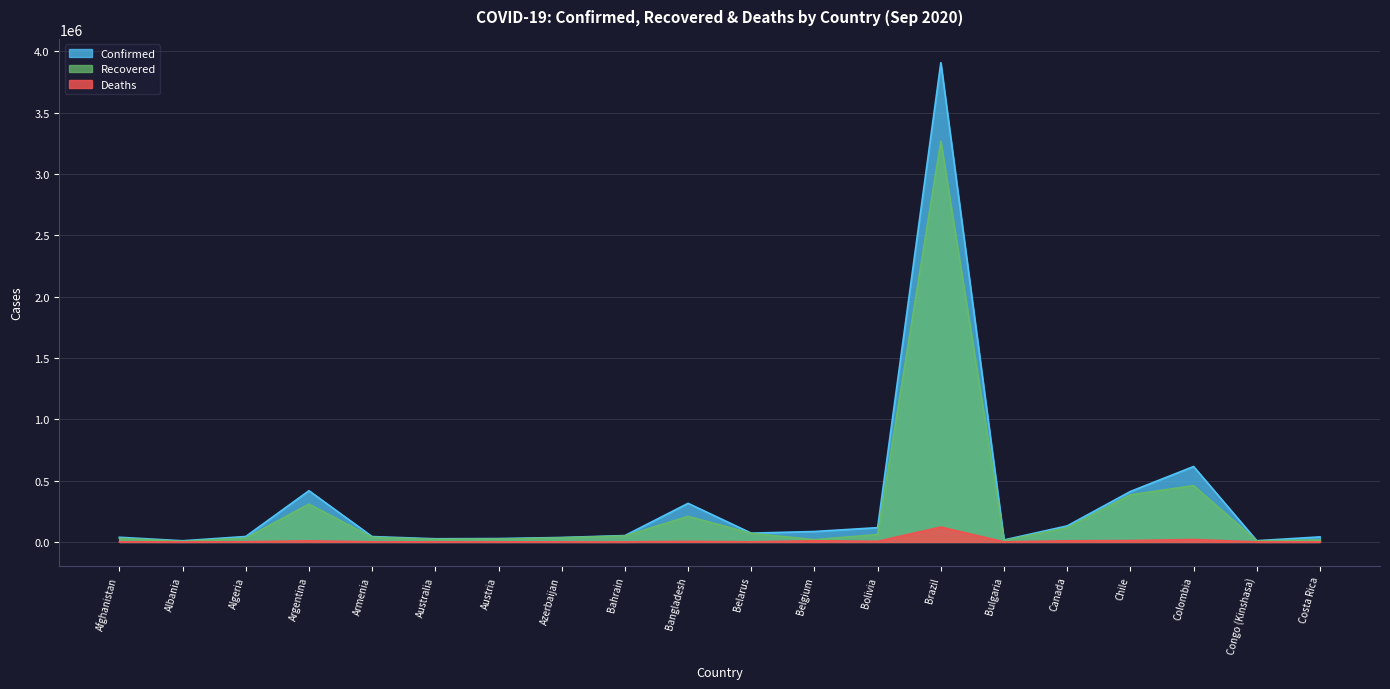

Is it true that Deaths equals 315 at Bahrain?

False